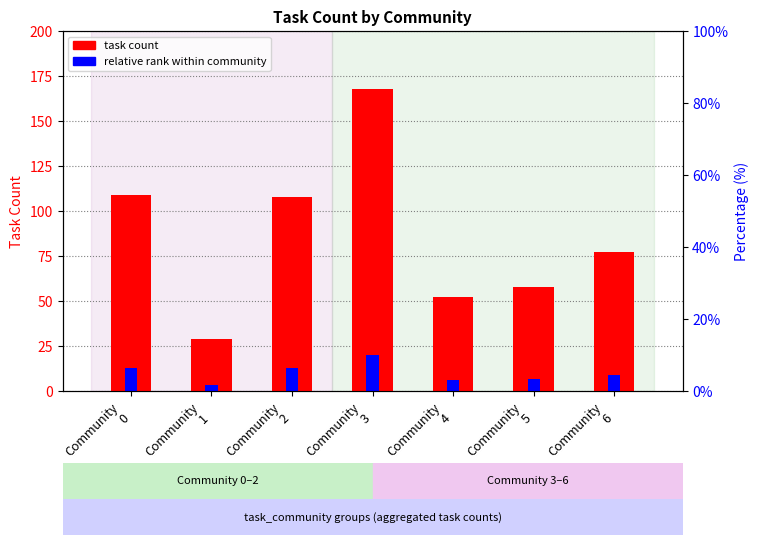

Approximately how many times larger is the value at Community
2 compared to Community
5?

1.9